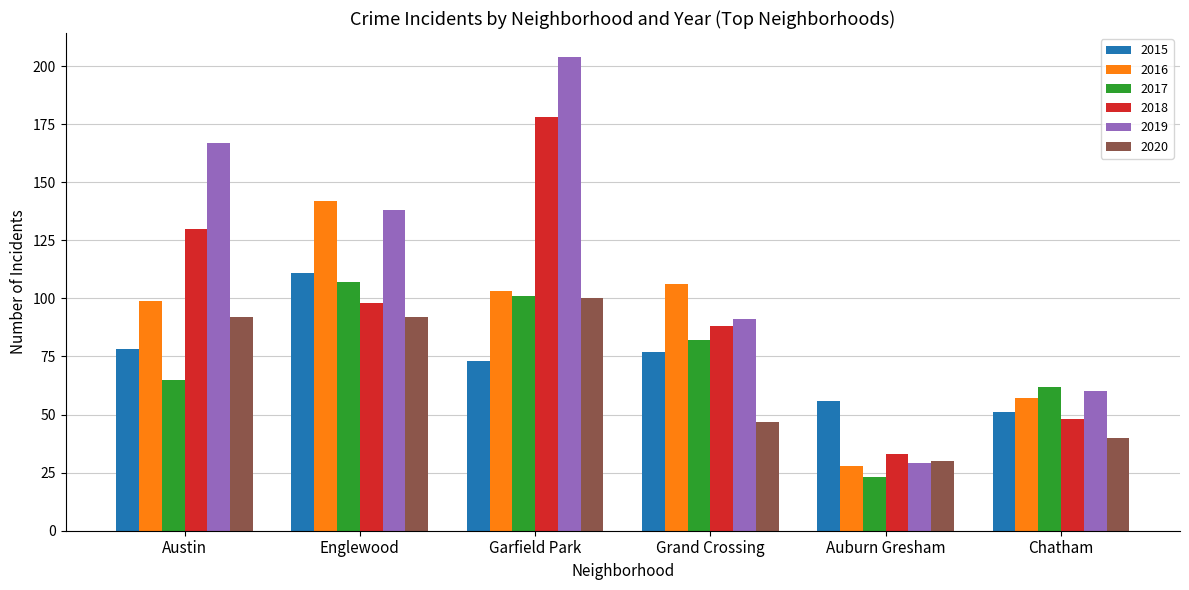

Which series has the largest total across all categories?

2019